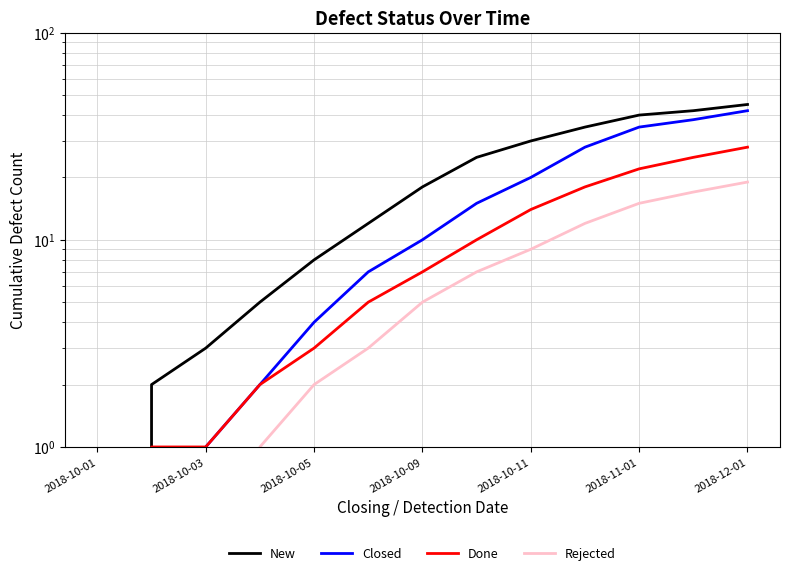

How many positive values does the New series have?

12